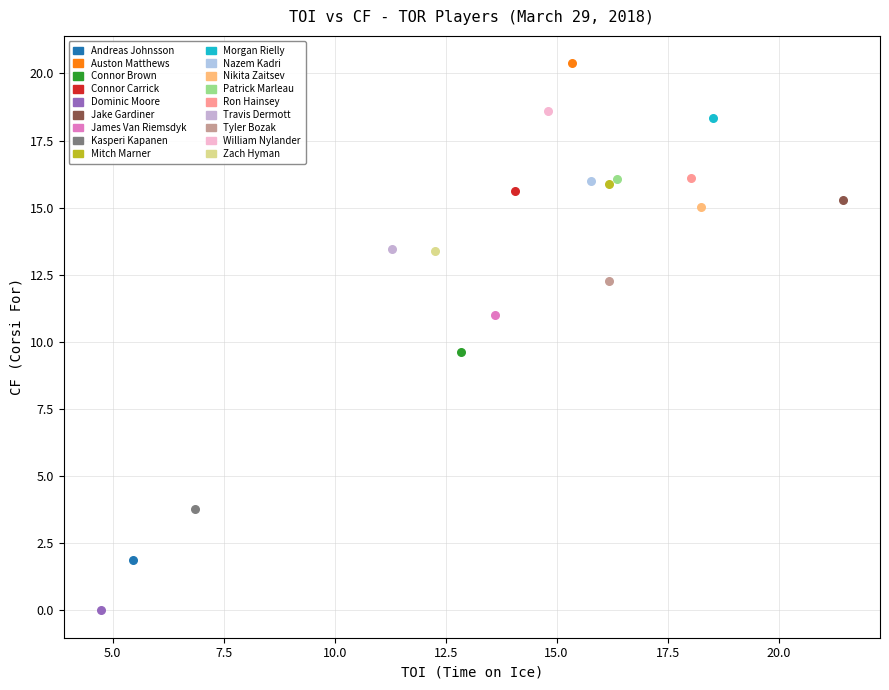

What are all the series names shown in the legend?

Andreas Johnsson, Auston Matthews, Connor Brown, Connor Carrick, Dominic Moore, Jake Gardiner, James Van Riemsdyk, Kasperi Kapanen, Mitch Marner, Morgan Rielly, Nazem Kadri, Nikita Zaitsev, Patrick Marleau, Ron Hainsey, Travis Dermott, Tyler Bozak, William Nylander, Zach Hyman